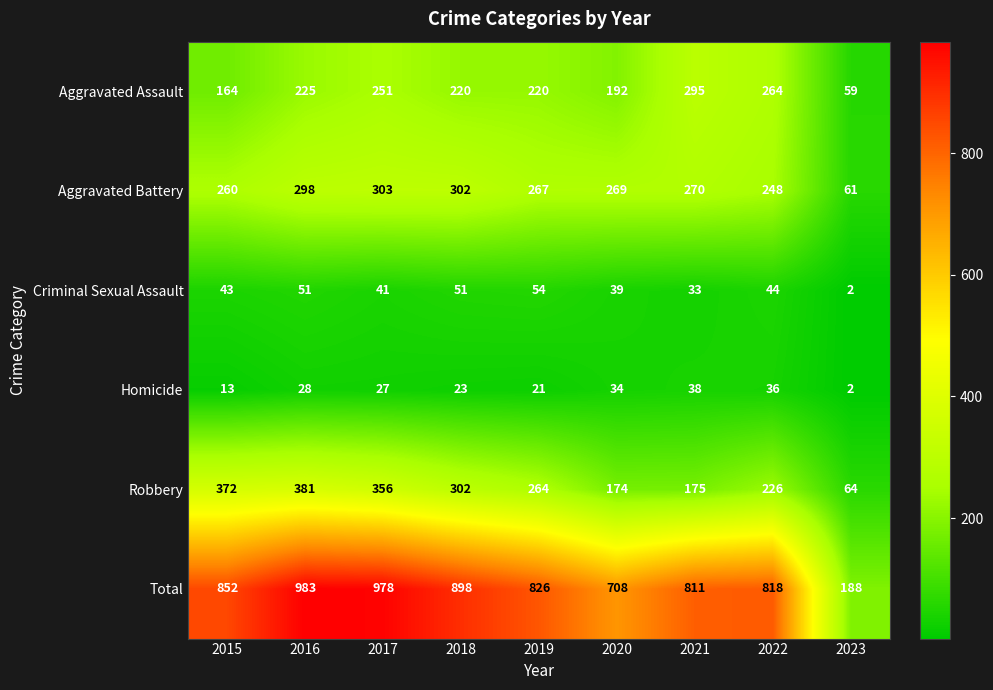

What is the spread (max minus min) of values at 2017?

951